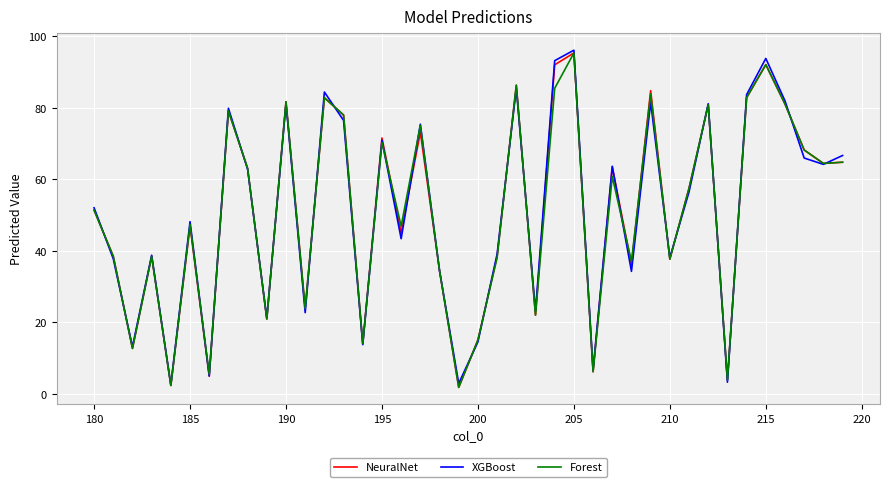

What is the greatest value displayed?

96.1